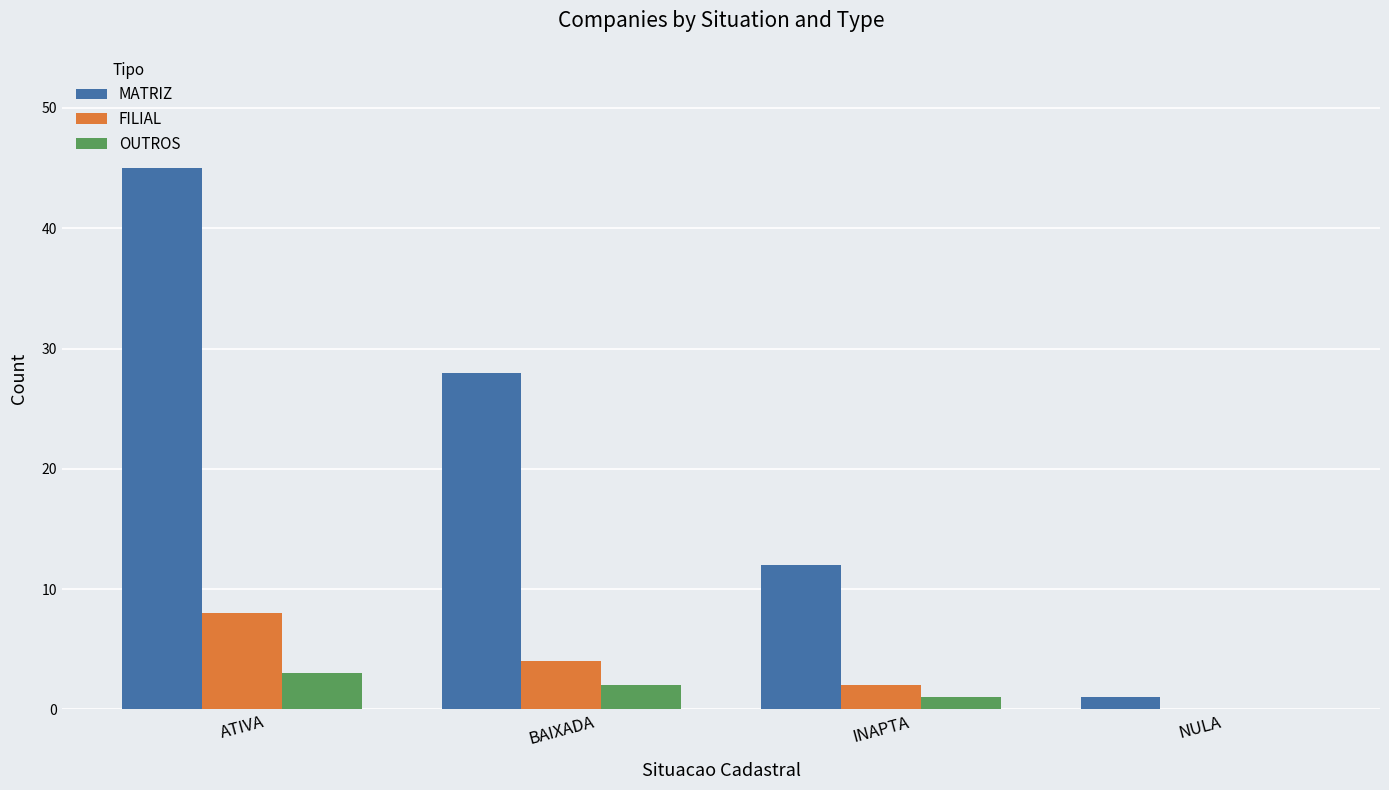

Which series has the largest total across all categories?

MATRIZ